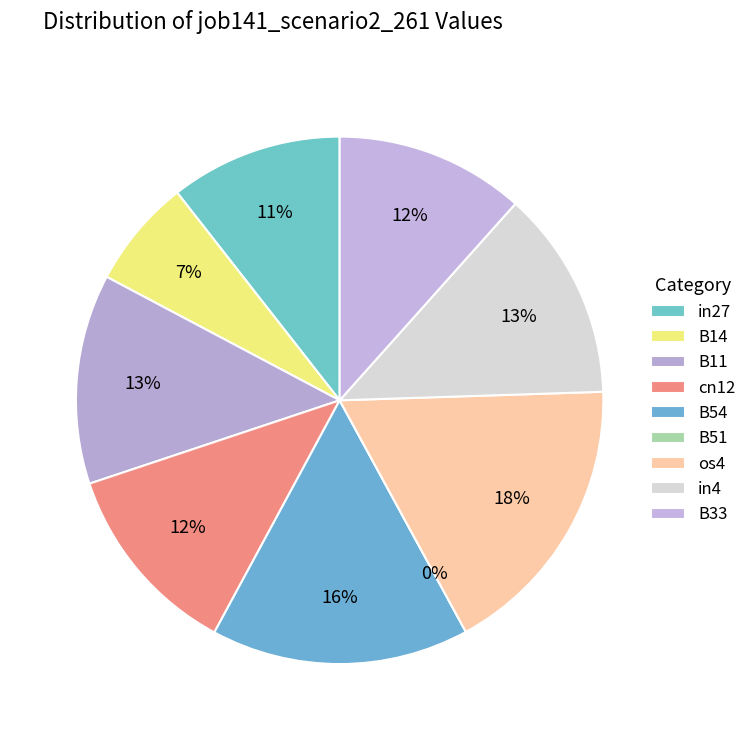

Does B54 account for over 50% of the chart?

No